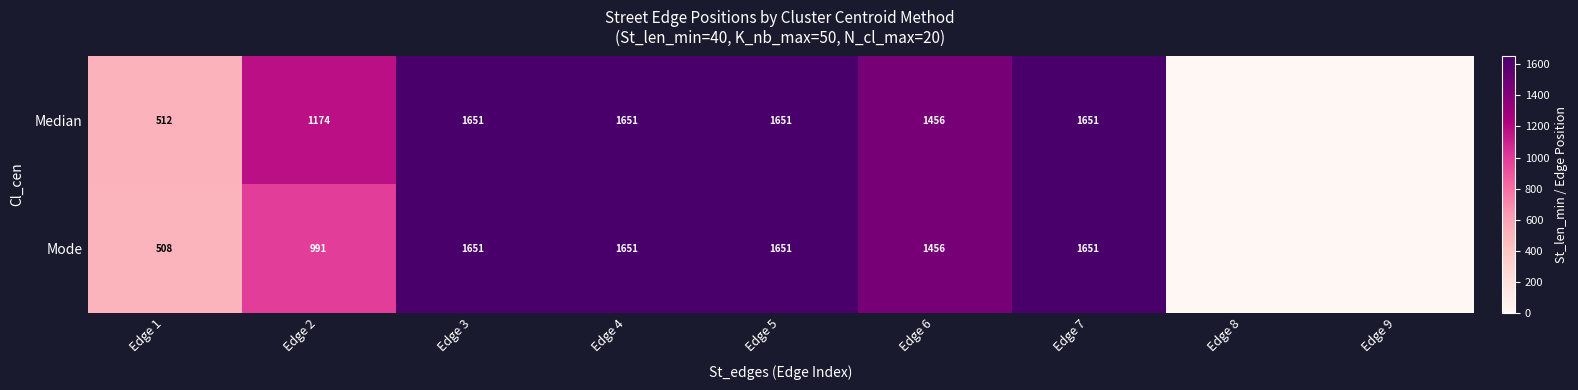

At how many categories does at least one series exceed 863?

6